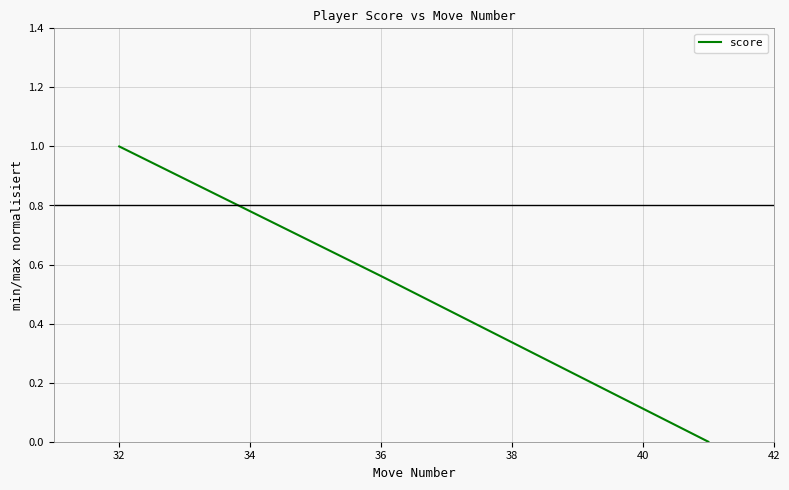

What is the average value?

0.5